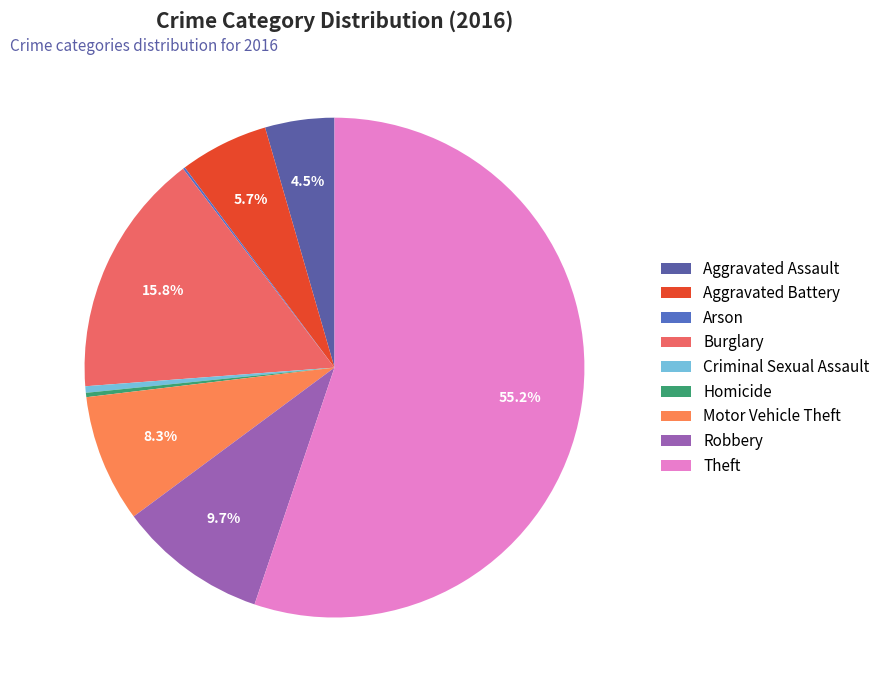

Which category has the smallest portion of the pie?

Arson